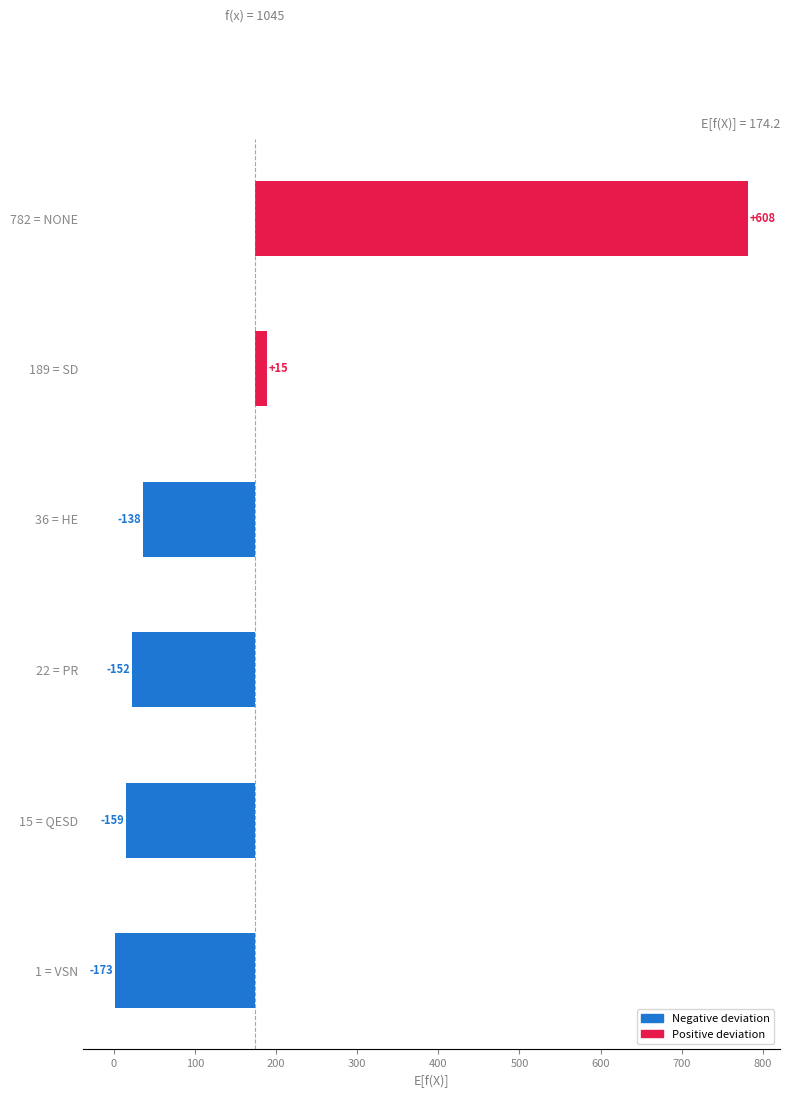

Reading left to right, what are all the values shown in this chart?

-173.2	-159.2	-152.2	-138.2	14.8	607.8